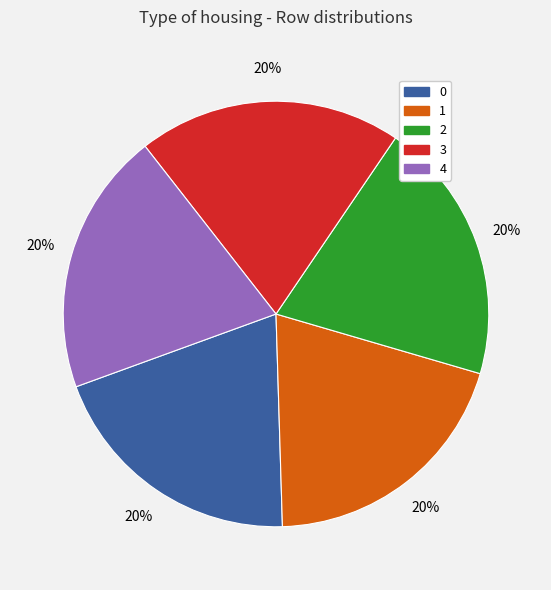

The 2 slice represents 20% of the pie. True or false?

True